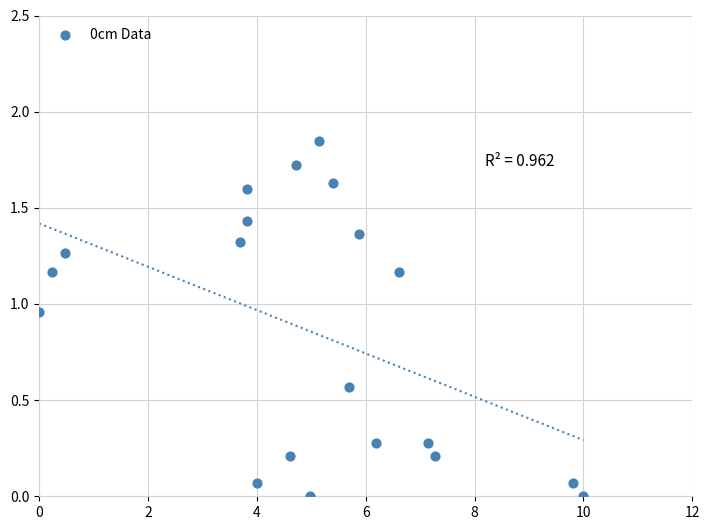

What is the range of X values (max minus min)?

10.0